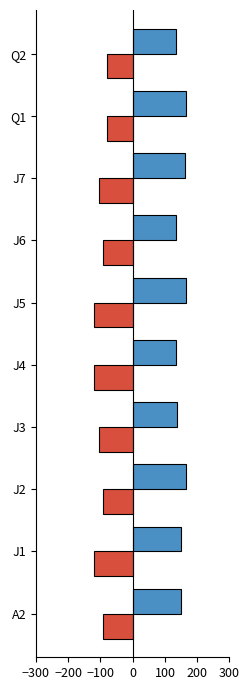

What is the greatest value displayed?

165.9